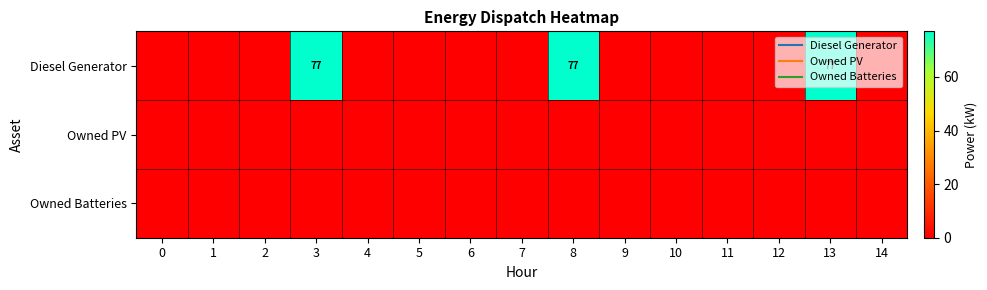

At 8, list the series in order from largest to smallest.

Diesel Generator, Owned PV, Owned Batteries